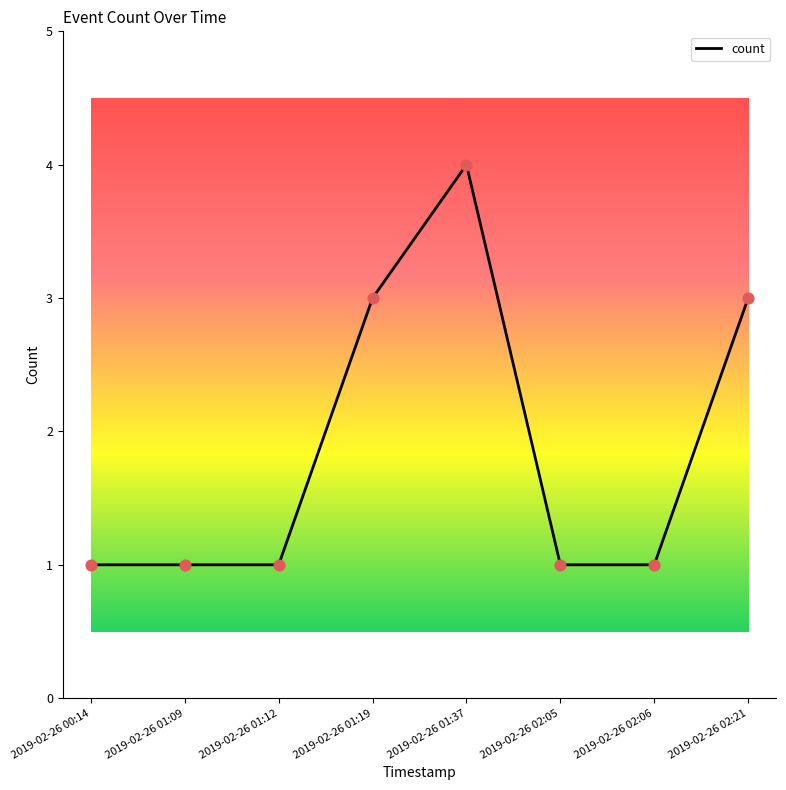

Between 2019-02-26 01:37 and 2019-02-26 01:09, which is larger?

2019-02-26 01:37